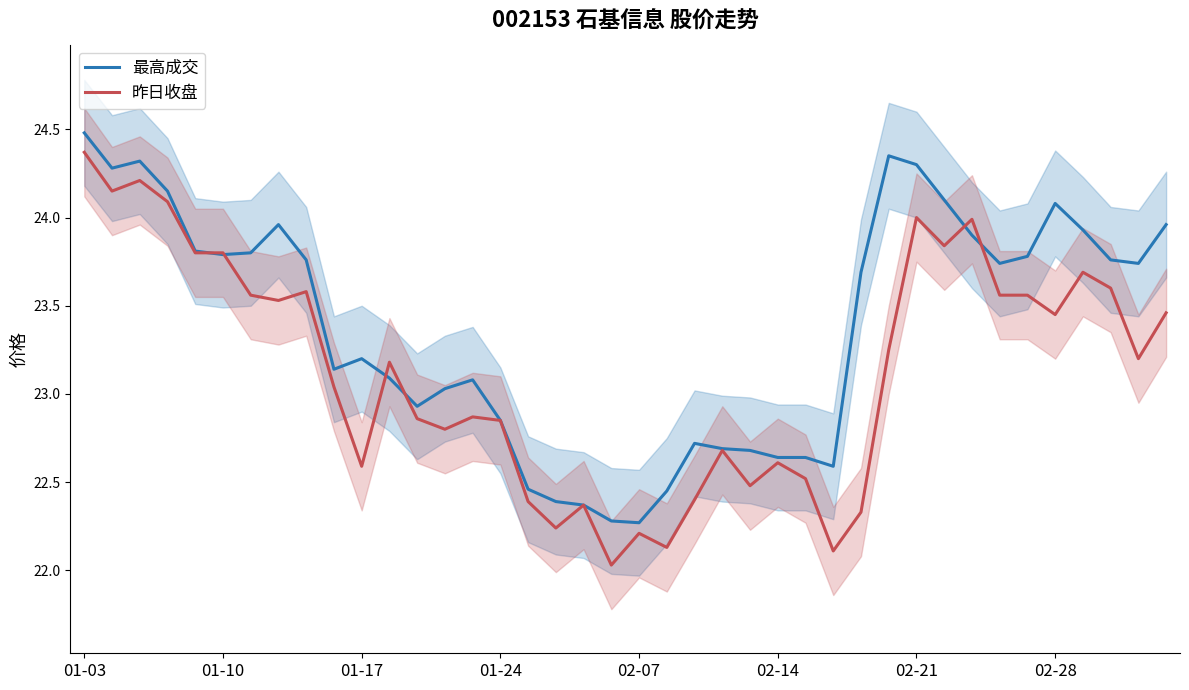

Which series has the largest total across all categories?

最高成交